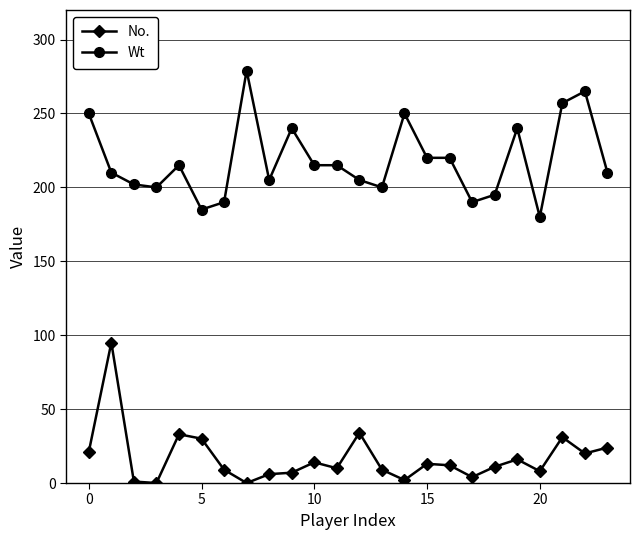

At how many categories does at least one series exceed 98?

24